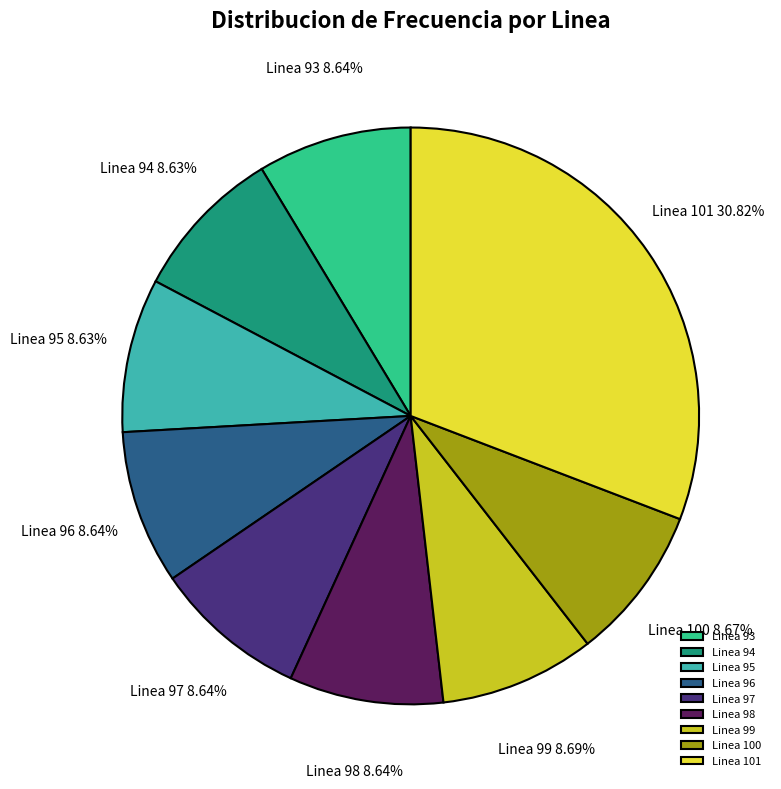

What is the ratio of the value at Linea 96 to the value at Linea 98?

1.0